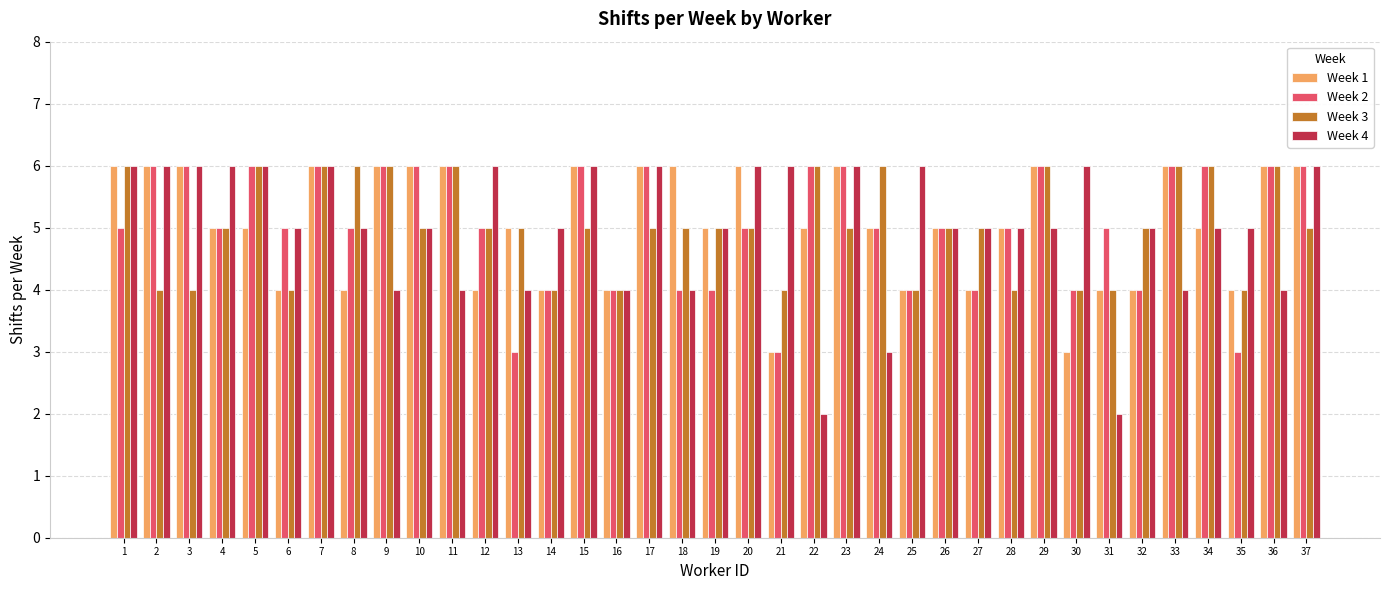

Is the value of Week 3 at 22 greater than the value of Week 1 at 12?

Yes